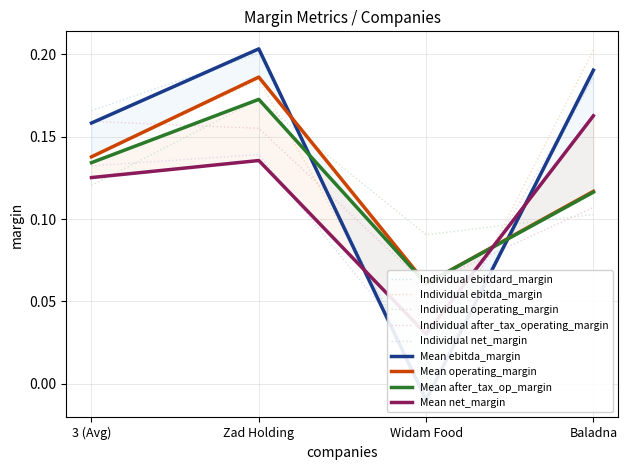

At which category does operating_margin reach its first local peak?

Zad Holding